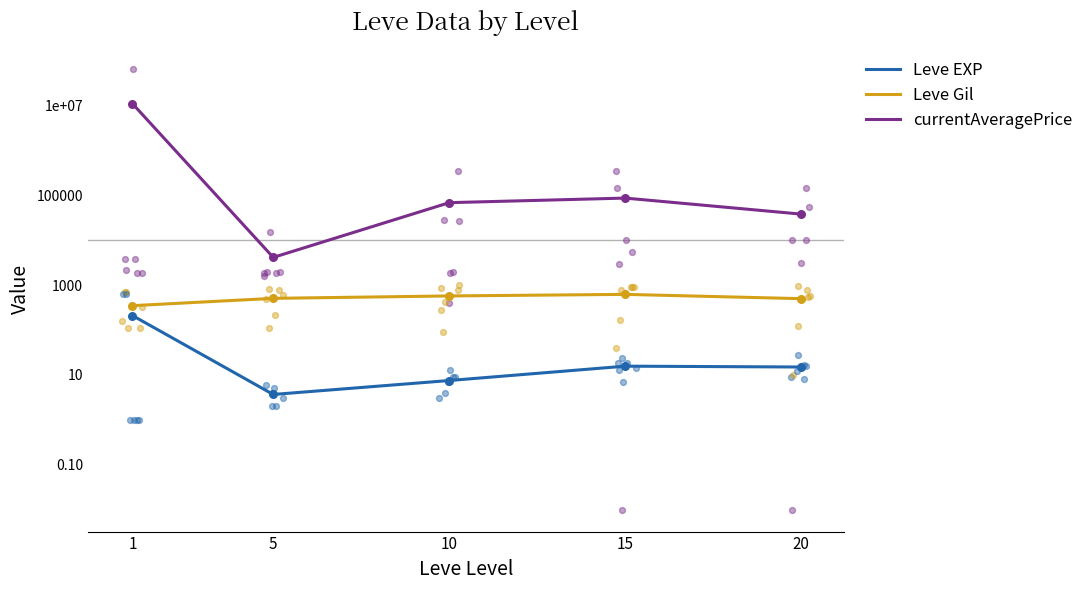

What are all the series names shown in the legend?

Leve EXP, Leve Gil, currentAveragePrice